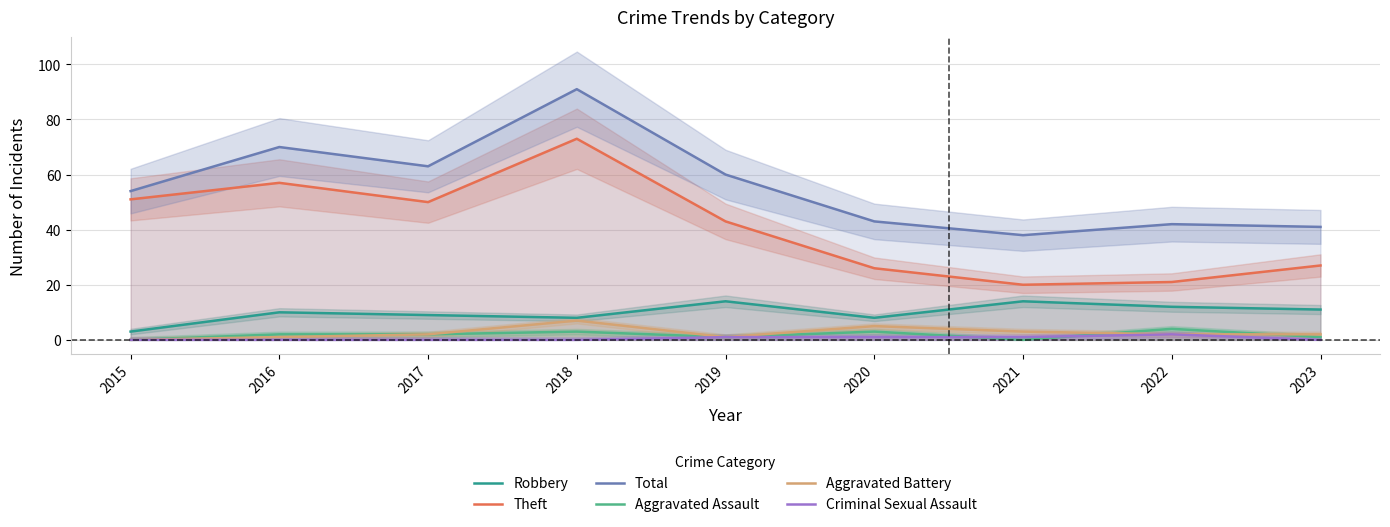

At 2018, list the series in order from smallest to largest.

Criminal Sexual Assault, Aggravated Assault, Aggravated Battery, Robbery, Theft, Total